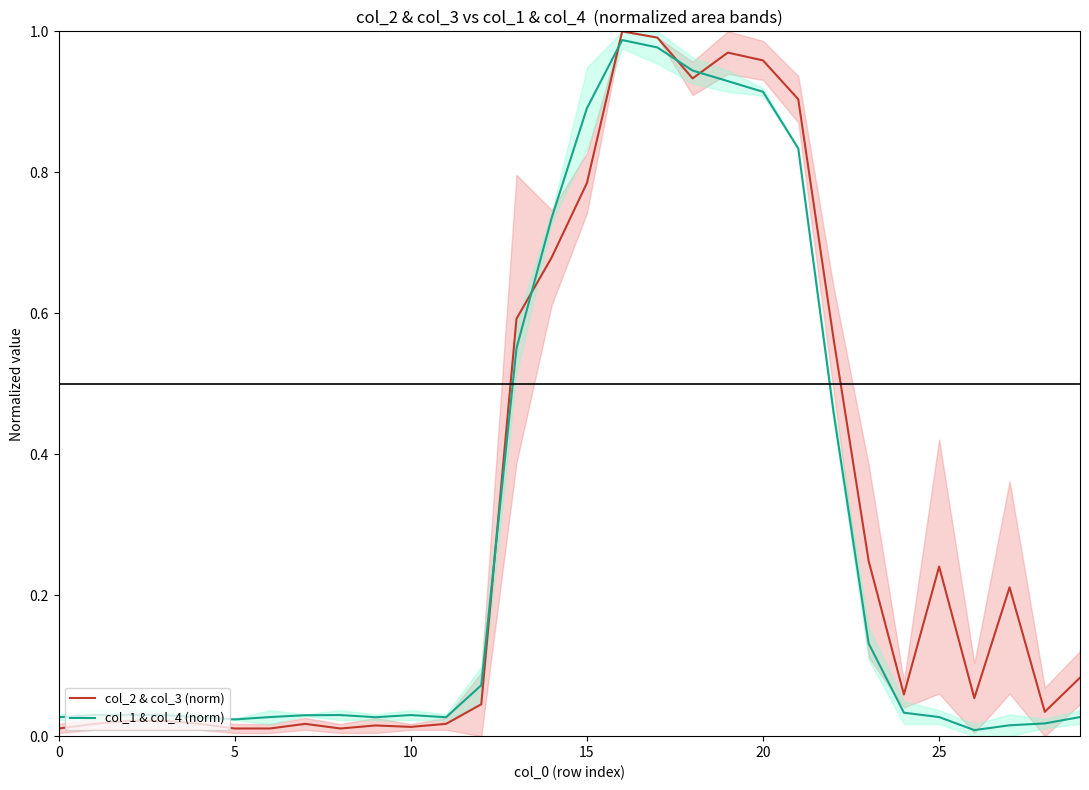

Read the col_2 & col_3 (norm) value at 14.

0.7